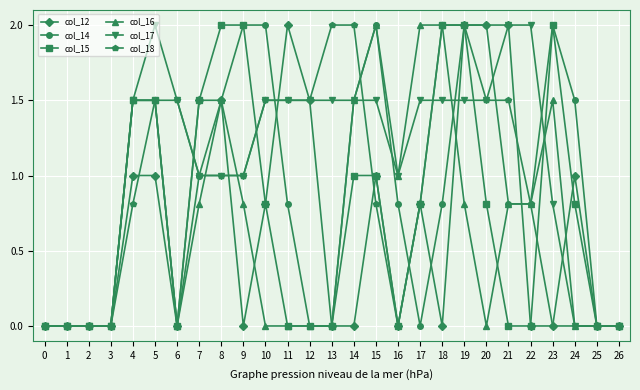

What is the maximum value shown in the chart?

2.0